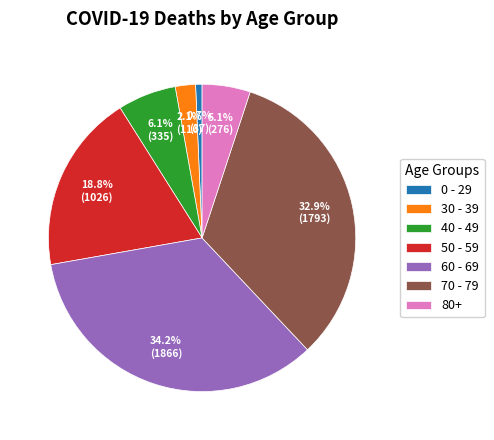

Is there a majority slice in this chart?

No